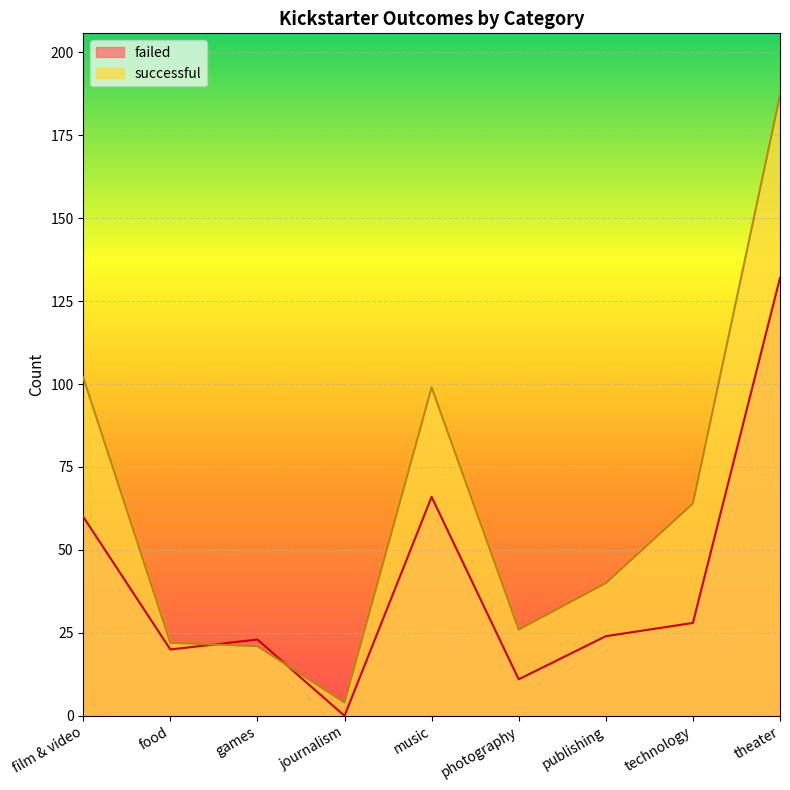

The successful series shows 4 at journalism. True or false?

True